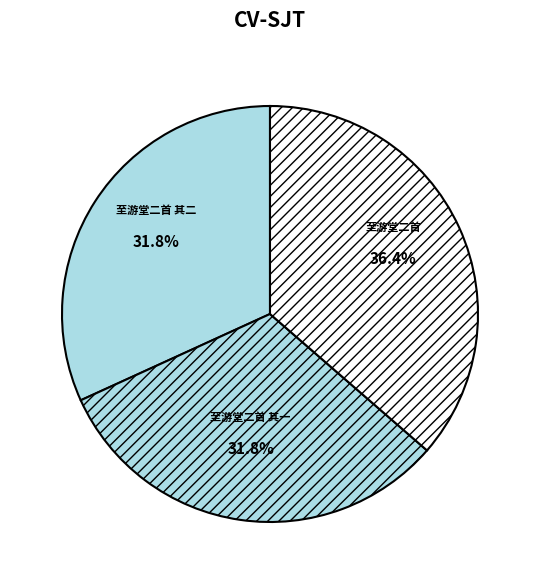

To the nearest percent, what is the combined percentage of 至游堂二首 and 至游堂二首 其二?

68%